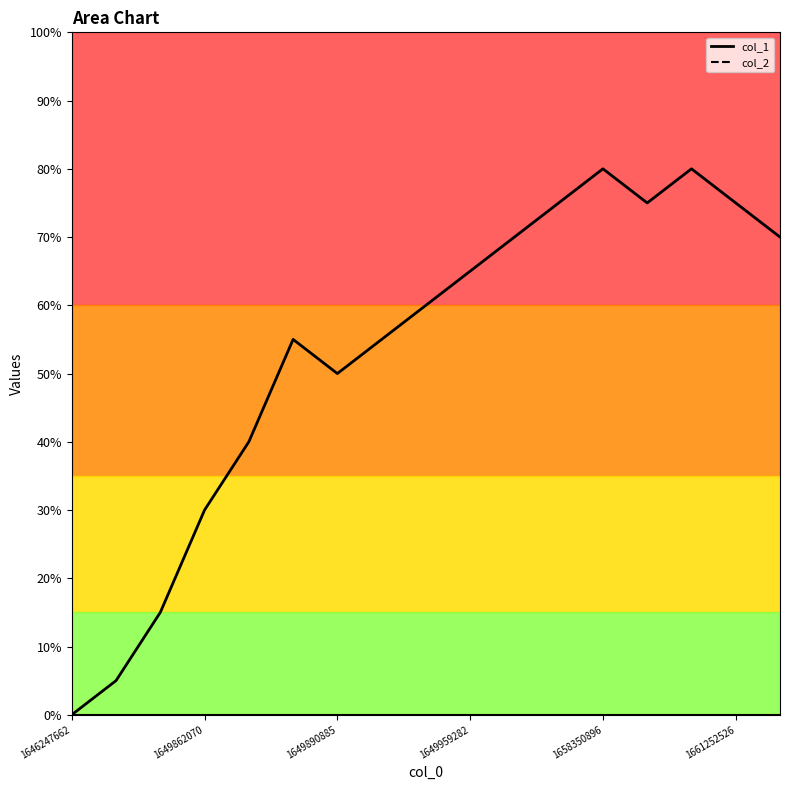

The value at 1649858470 is 5. True or false?

False